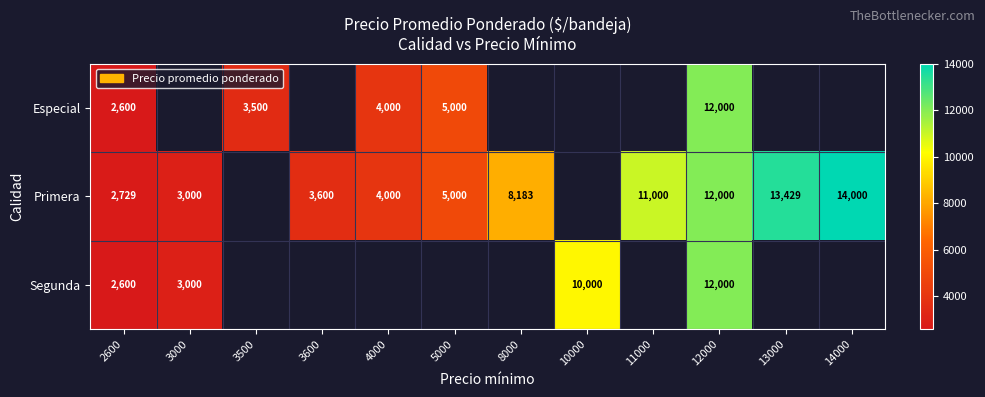

True or false: Primera has a value of 4000 at 4000.

True